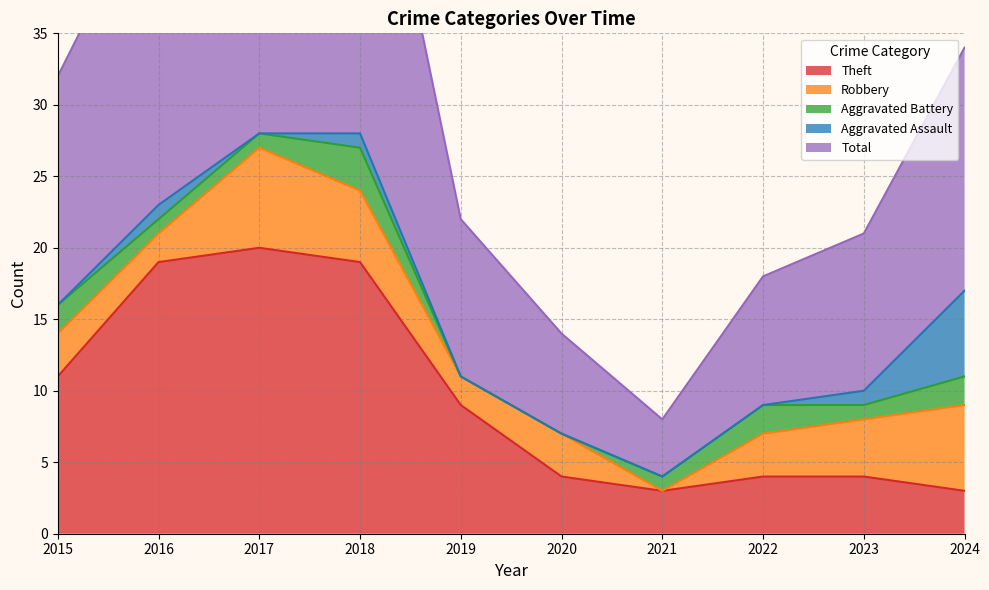

Where is the first local minimum for Theft?

2021